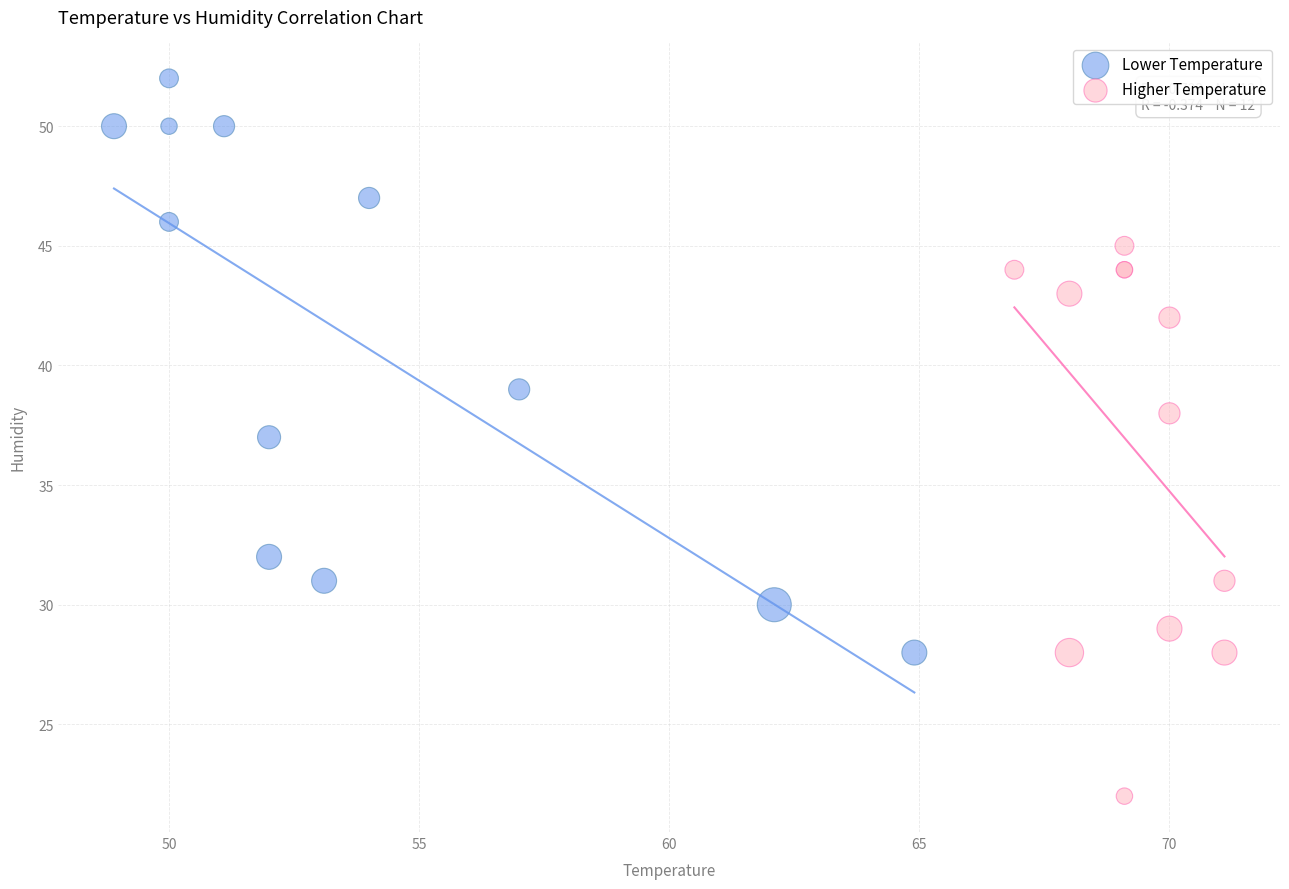

Which series reaches the maximum Y coordinate?

Lower Temperature